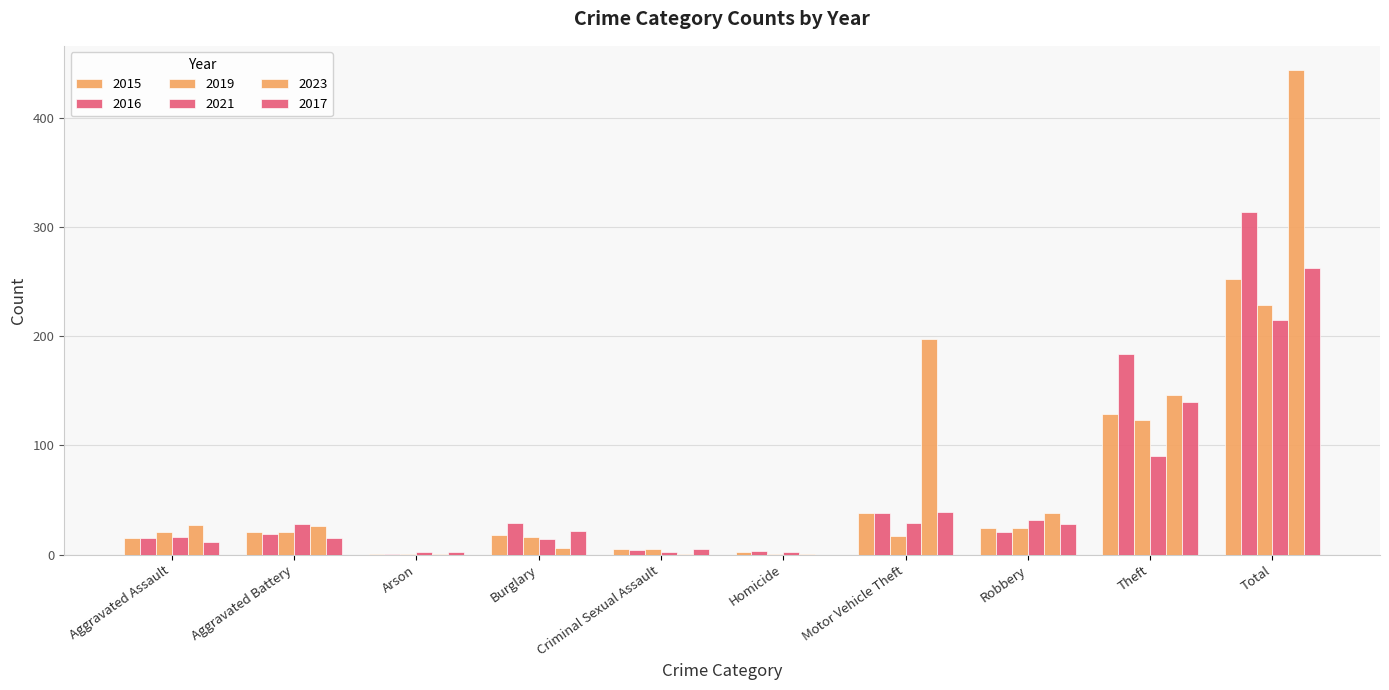

Is it true that 2017 equals 2 at Arson?

True